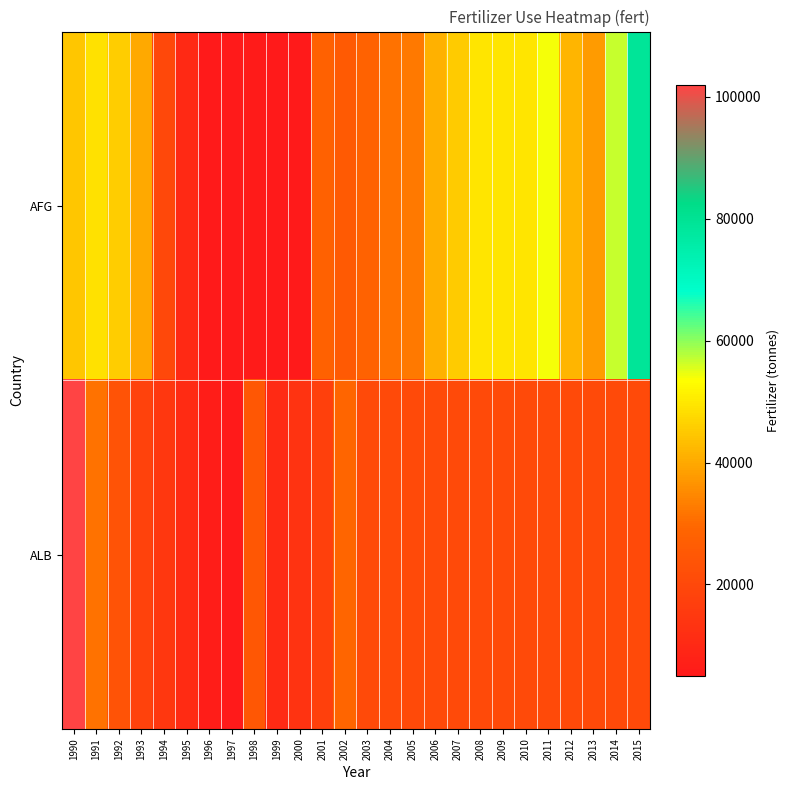

What is the difference between the highest and lowest values at 1994?

5500